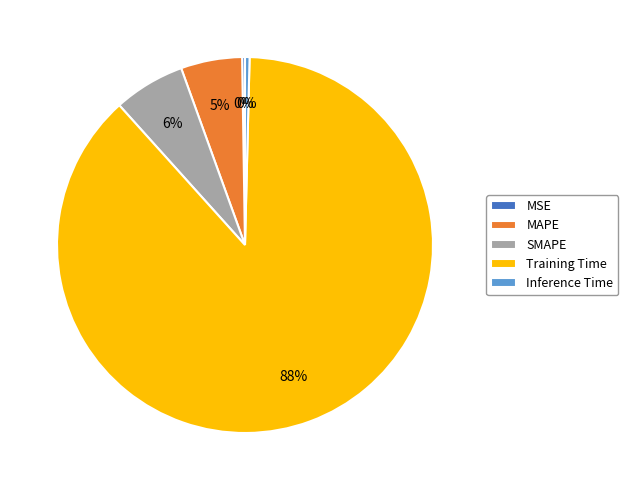

What percentage is the MAPE slice, to the nearest percent?

5%